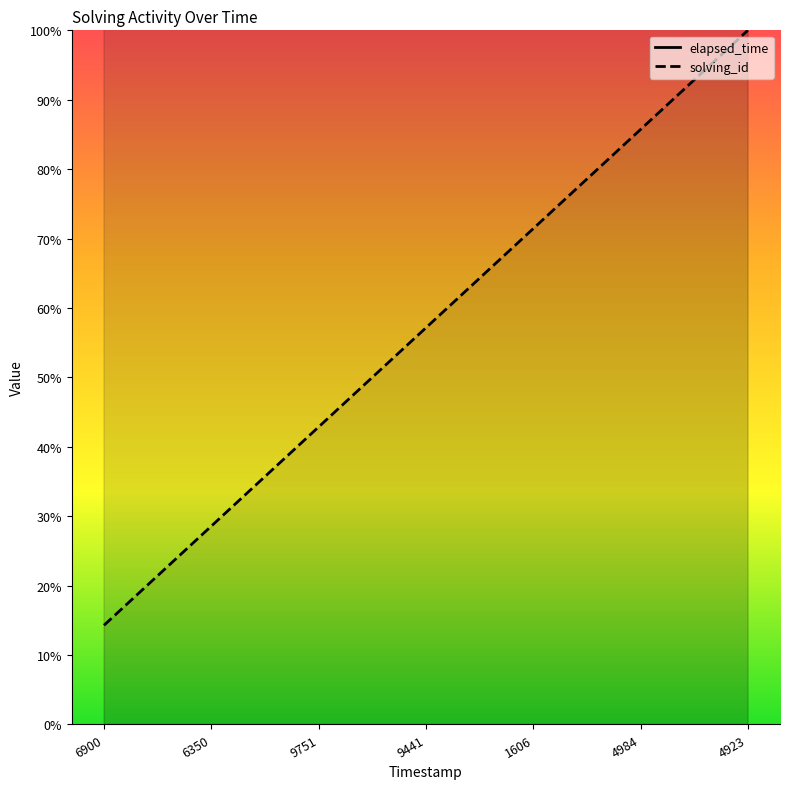

Rank the series at 1606 from highest to lowest value.

elapsed_time, solving_id